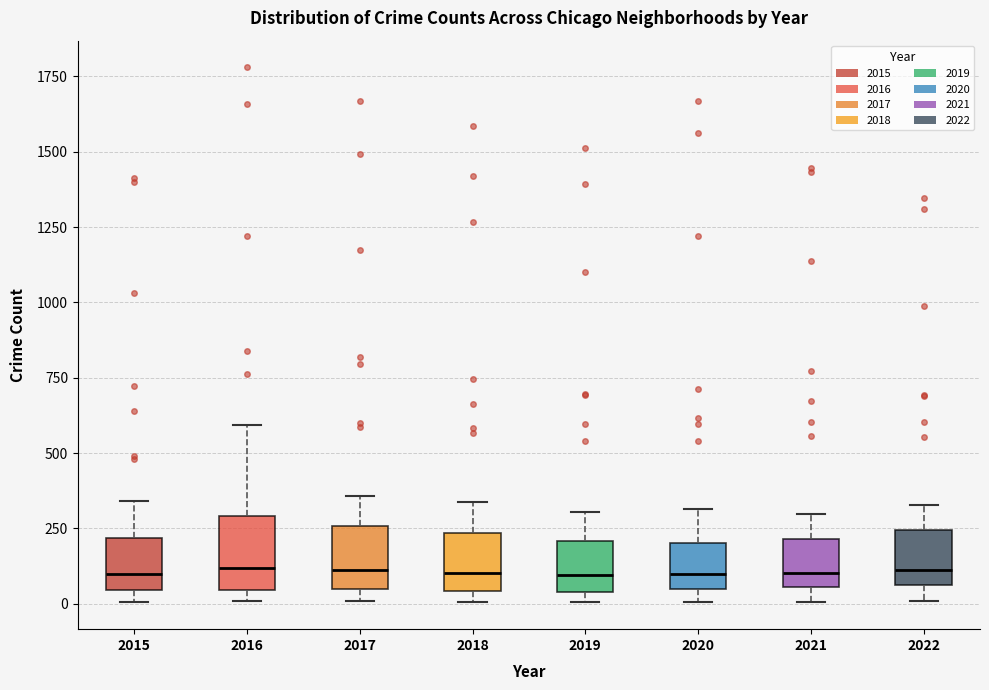

Reading left to right, transcribe this box plot: for each box, give where its median line is, the range the box spans, and where its two whiskers end, as read against the y-axis. The values are not printed on the chart, so give them approximately, as read against the axis.

2015: median 100, box 50 to 200, whiskers 0 to 350
2016: median 100, box 50 to 300, whiskers 0 to 600
2017: median 100, box 50 to 250, whiskers 0 to 350
2018: median 100, box 50 to 250, whiskers 0 to 350
2019: median 100, box 50 to 200, whiskers 0 to 300
2020: median 100, box 50 to 200, whiskers 0 to 300
2021: median 100, box 50 to 200, whiskers 0 to 300
2022: median 100, box 50 to 250, whiskers 0 to 350